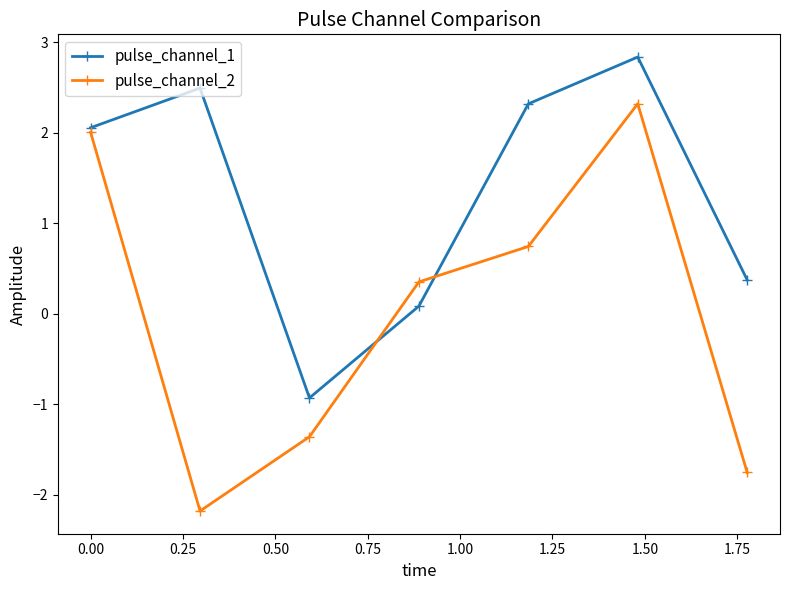

Is this an area chart (filled region under the line)?

No